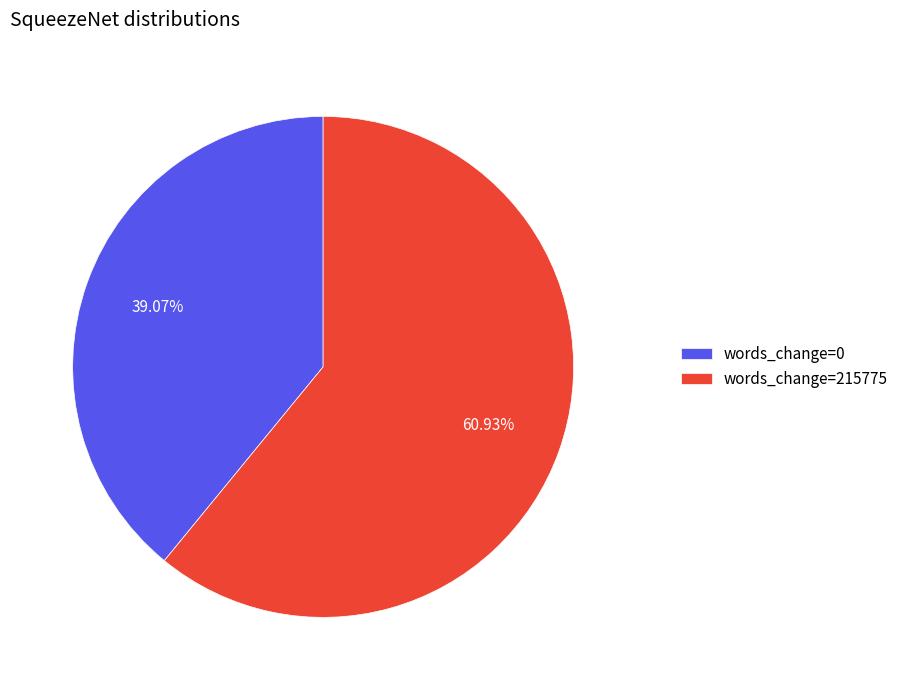

How many slices are in this pie chart?

2